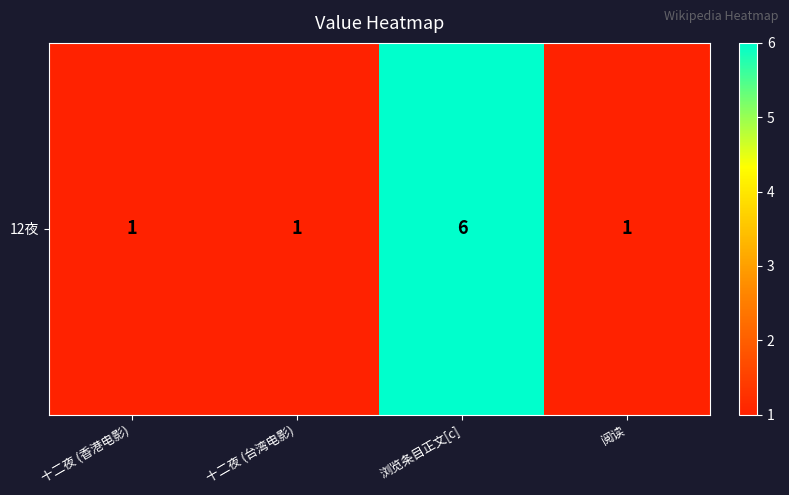

Count the number of categories in the chart.

4